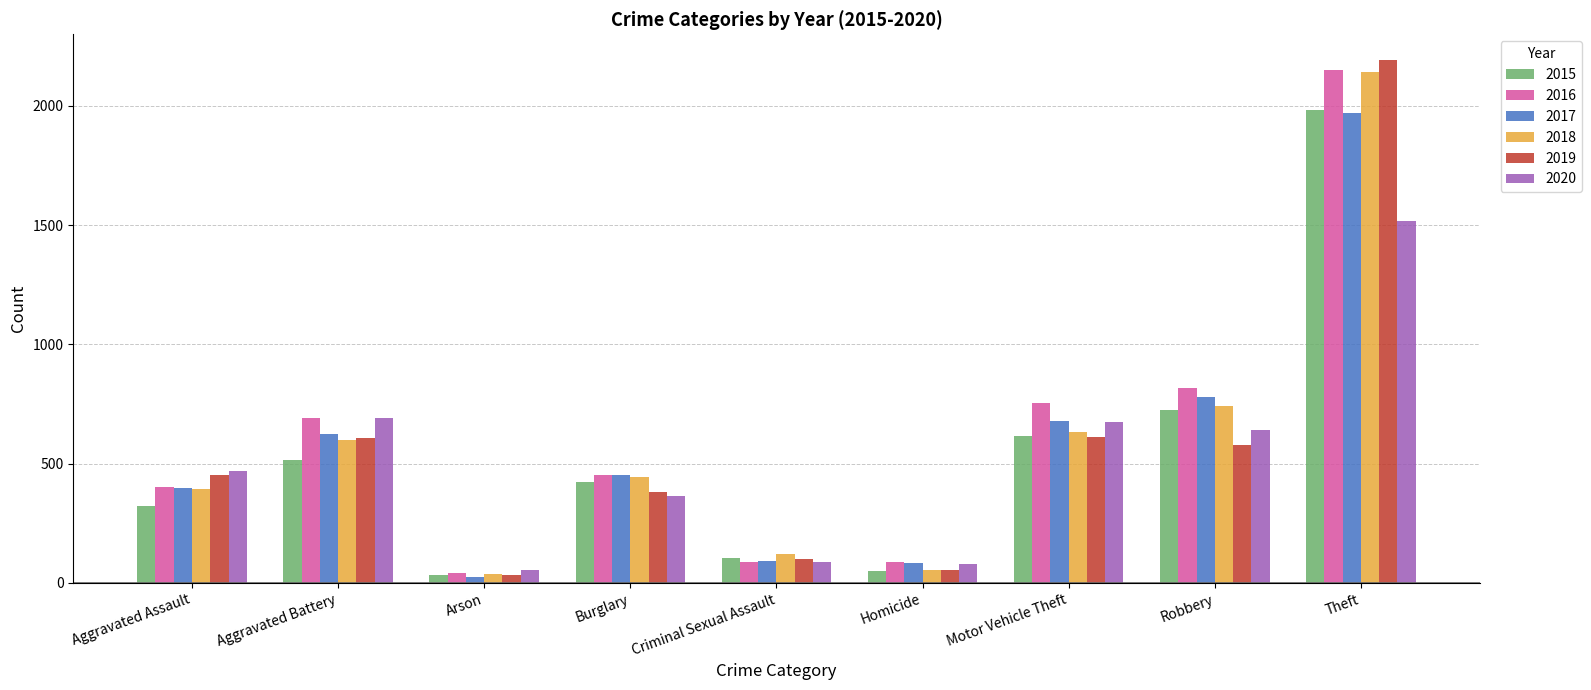

Count the number of data series in this chart.

6